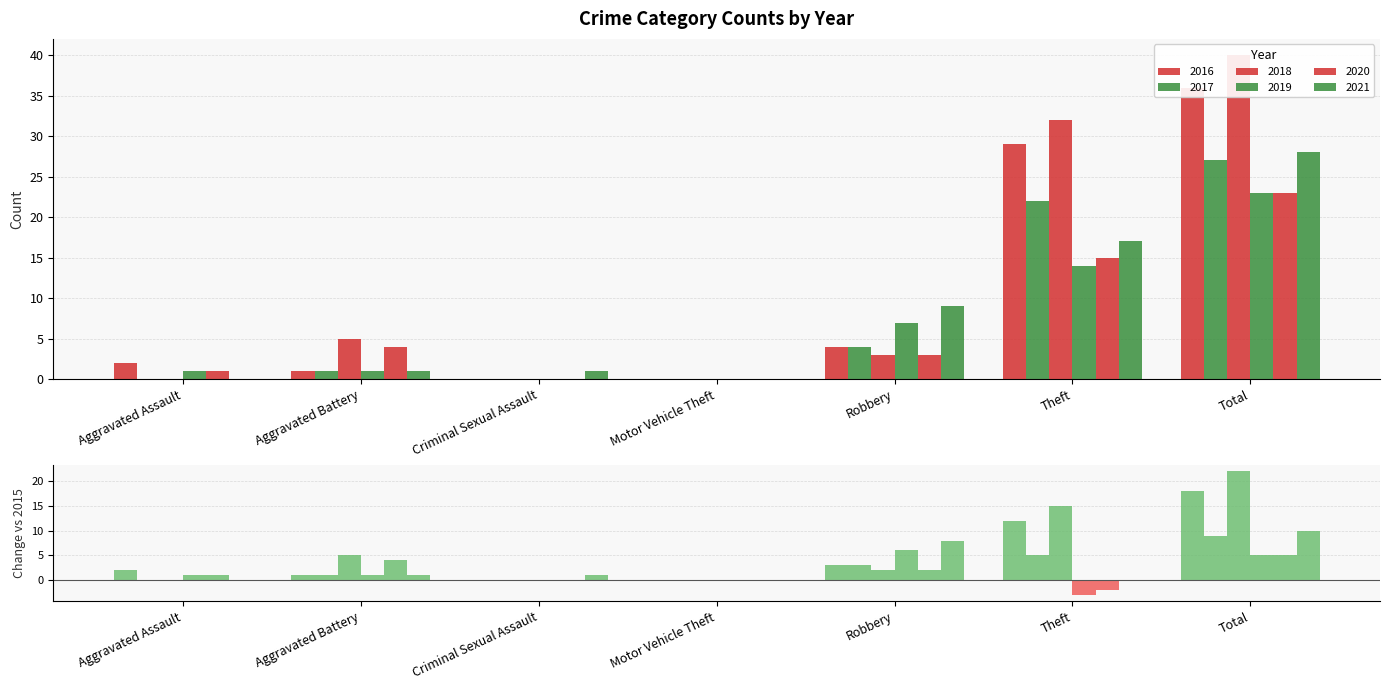

At which category is the sum across all series the highest?

Total